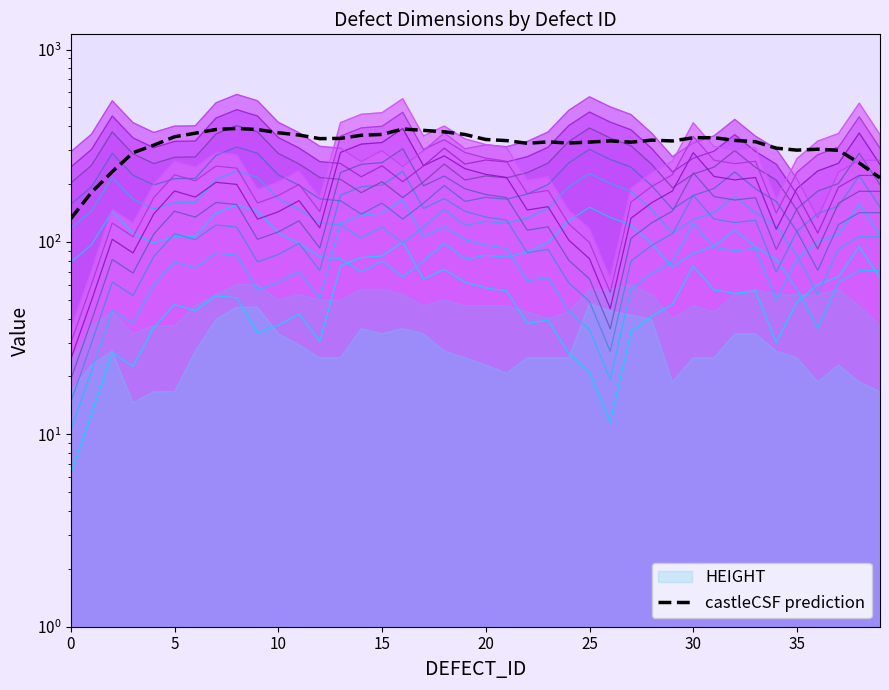

What is the label of the 37th point from the left?

36